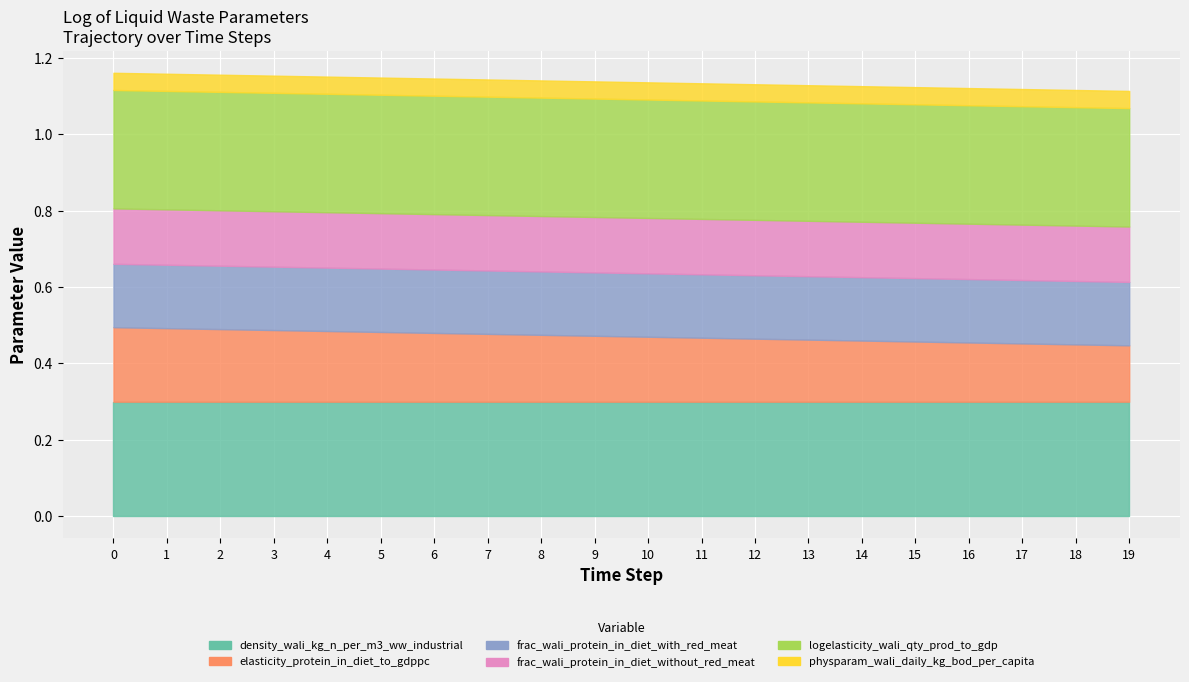

True or false: logelasticity_wali_qty_prod_to_gdp has more than 0 interior local peaks.

False